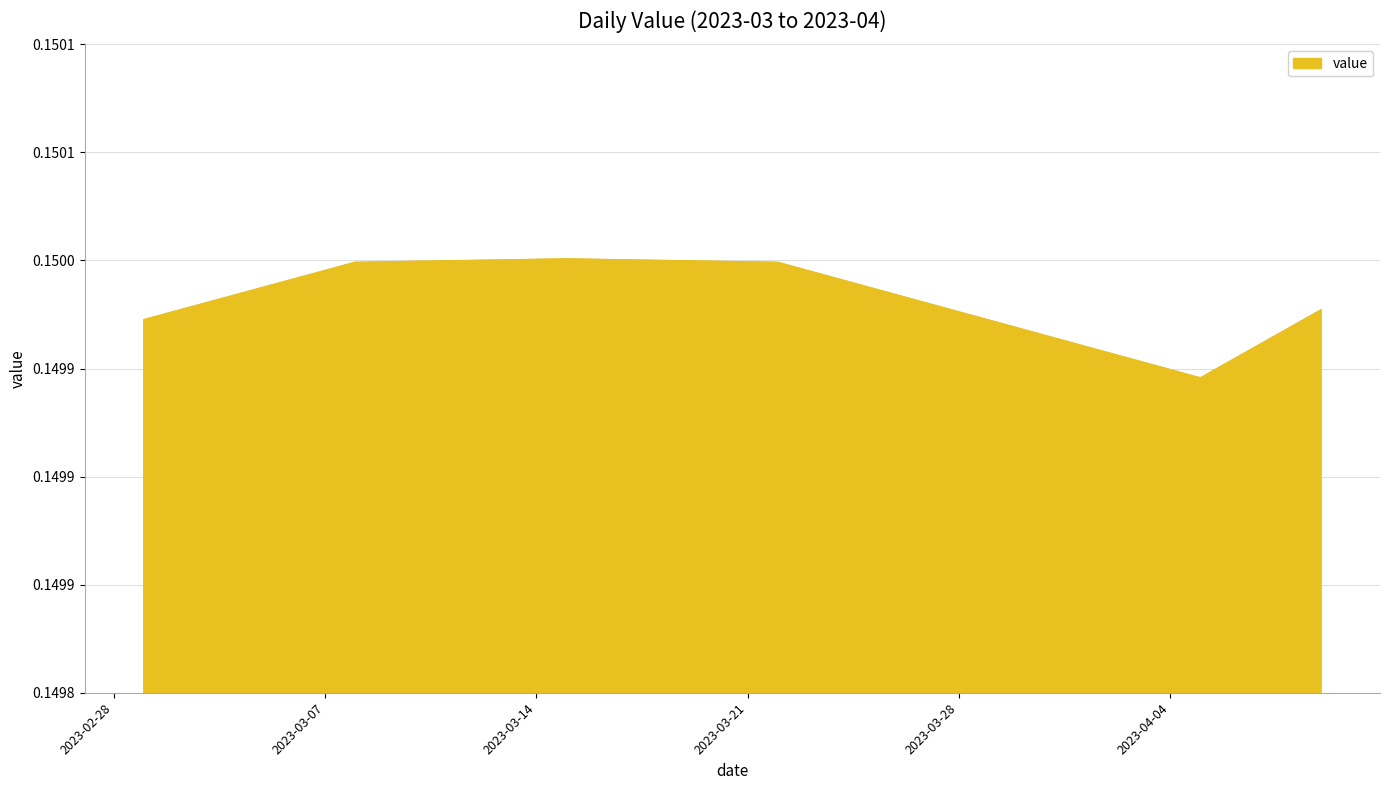

Reading left to right, what are all the values shown in this chart?

0.1	0.1	0.1	0.1	0.1	0.1	0.1	0.1	0.1	0.1	0.1	0.2	0.2	0.2	0.2	0.2	0.2	0.2	0.1	0.1	0.1	0.1	0.1	0.1	0.1	0.1	0.1	0.1	0.1	0.1	0.1	0.1	0.1	0.1	0.1	0.1	0.1	0.1	0.1	0.1